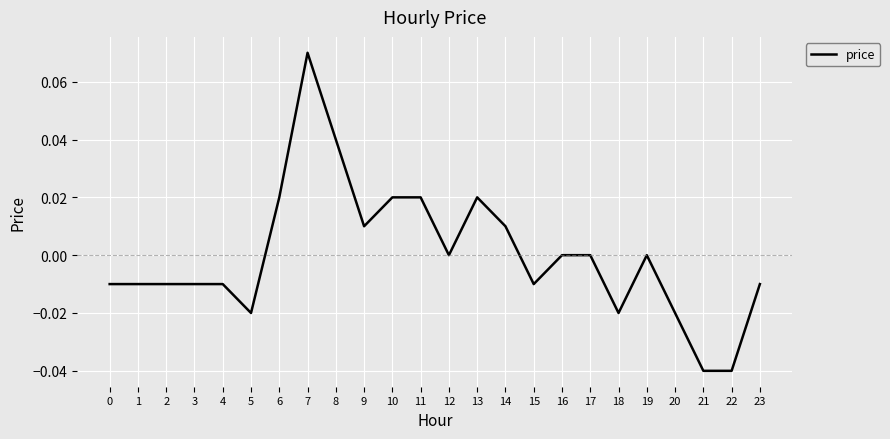

The chart shows a value of -0.0 at 0. True or false?

True